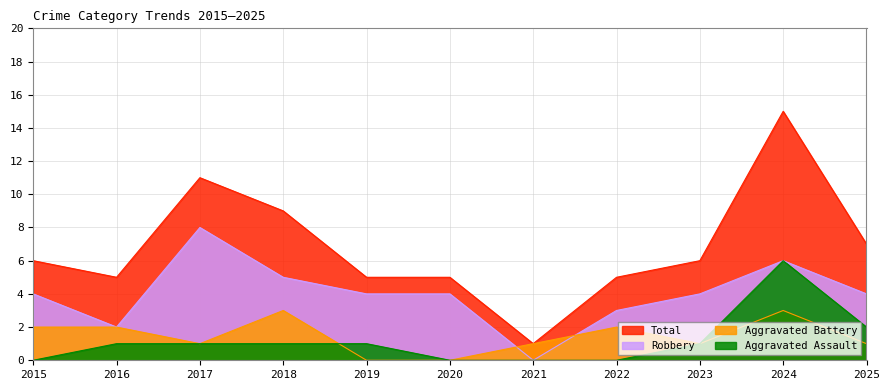

At which category is the sum across all series the highest?

2024